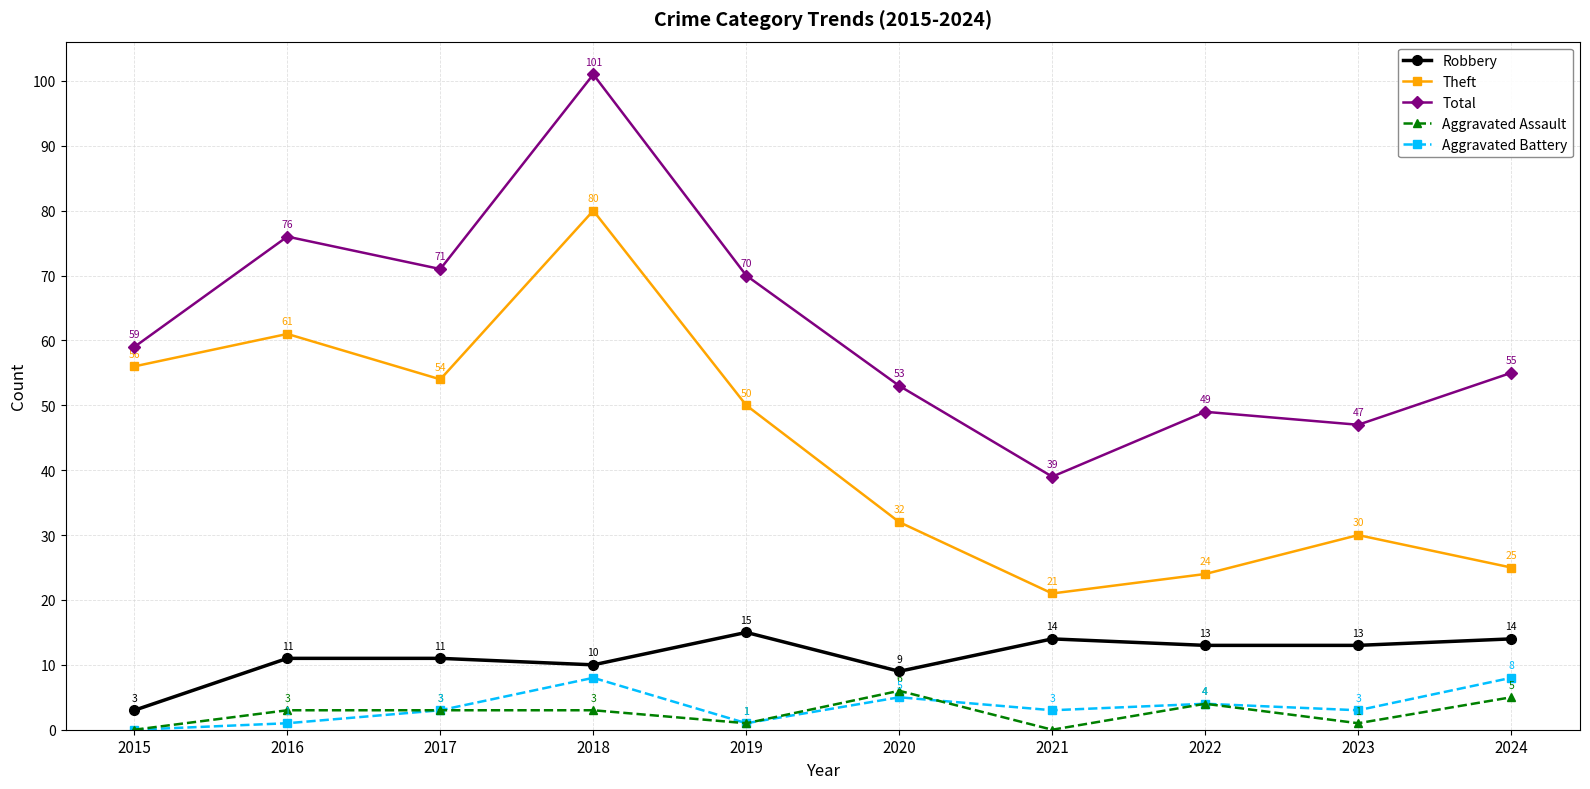

Is this an area chart (filled region under the line)?

No